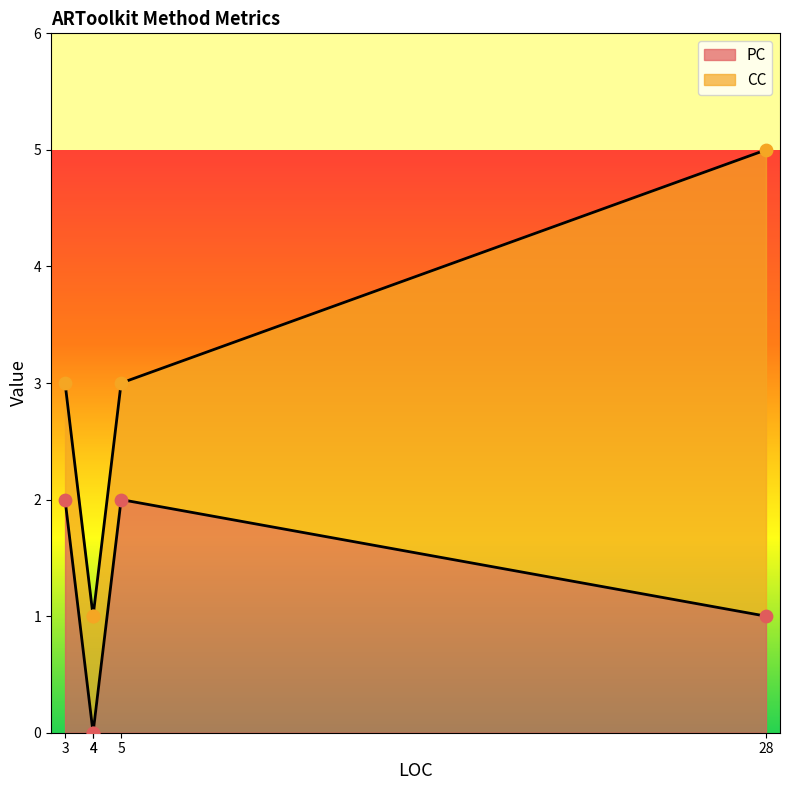

Which series has the largest total across all categories?

CC